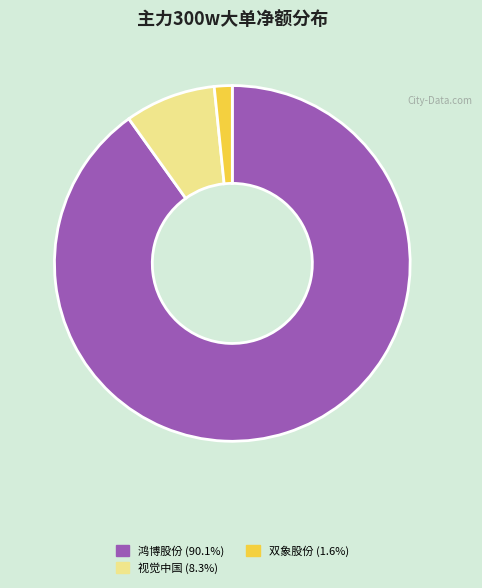

Does 鸿博股份 (90.1%) account for over 50% of the chart?

Yes